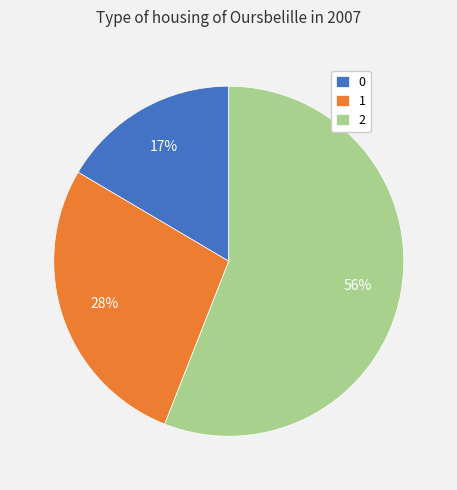

True or false: 2 accounts for 56% of the total.

True